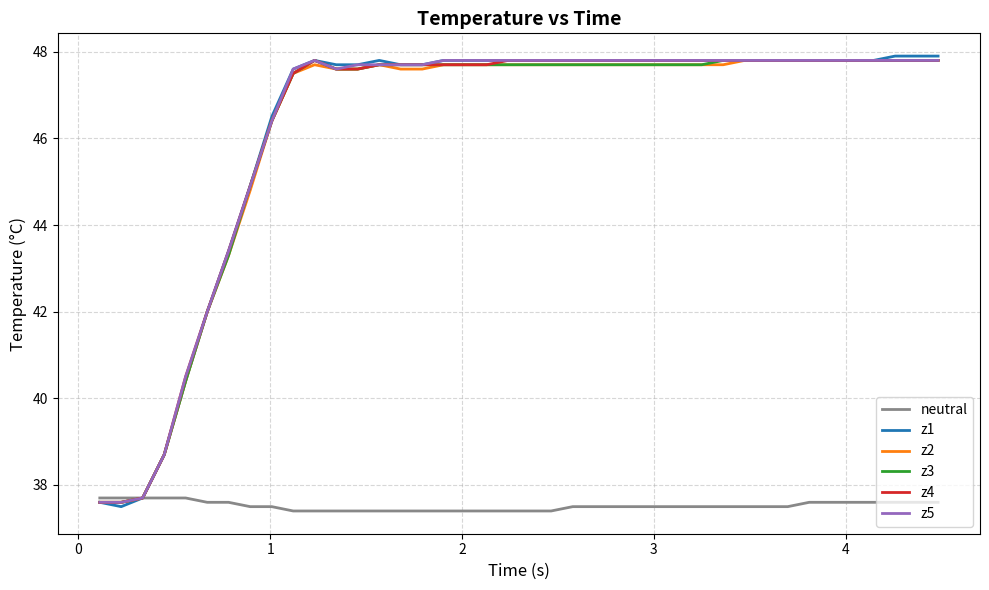

What is the minimum value shown in the chart?

37.4